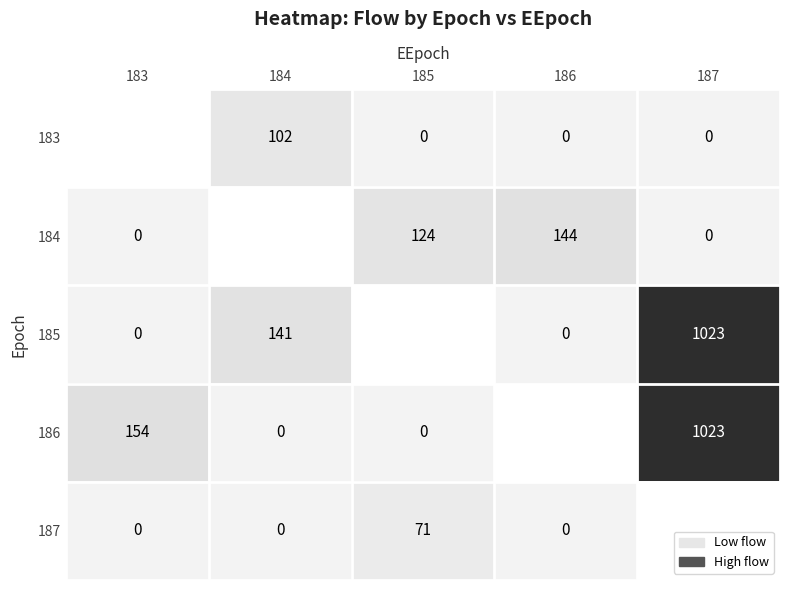

What is the sum of the 183 values at 186 and 184?

102